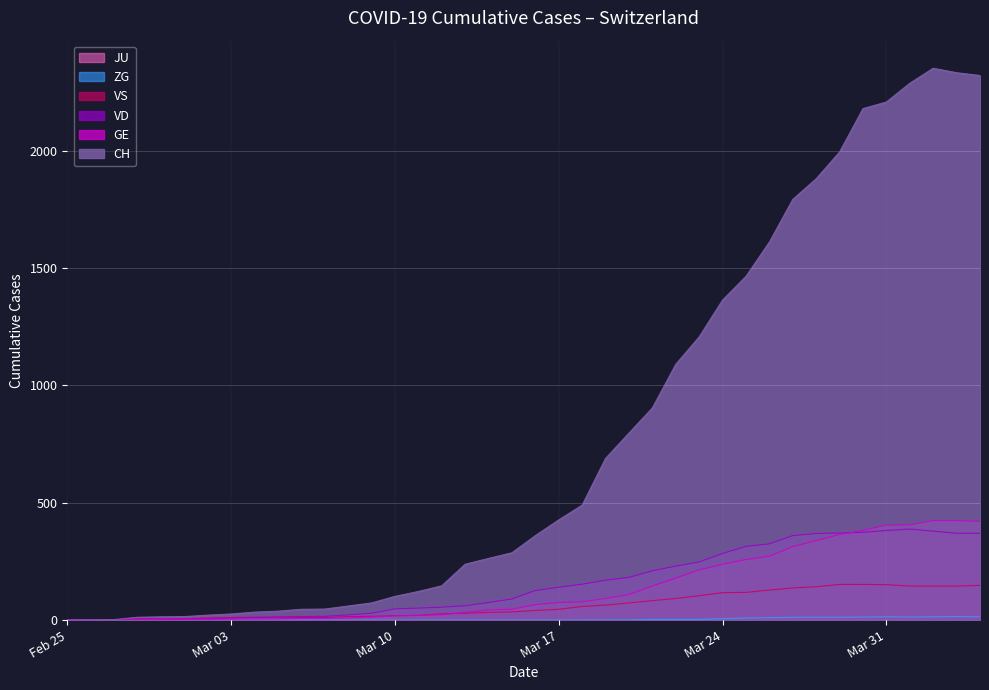

What is the label of the 40th point from the left?

2020-04-04